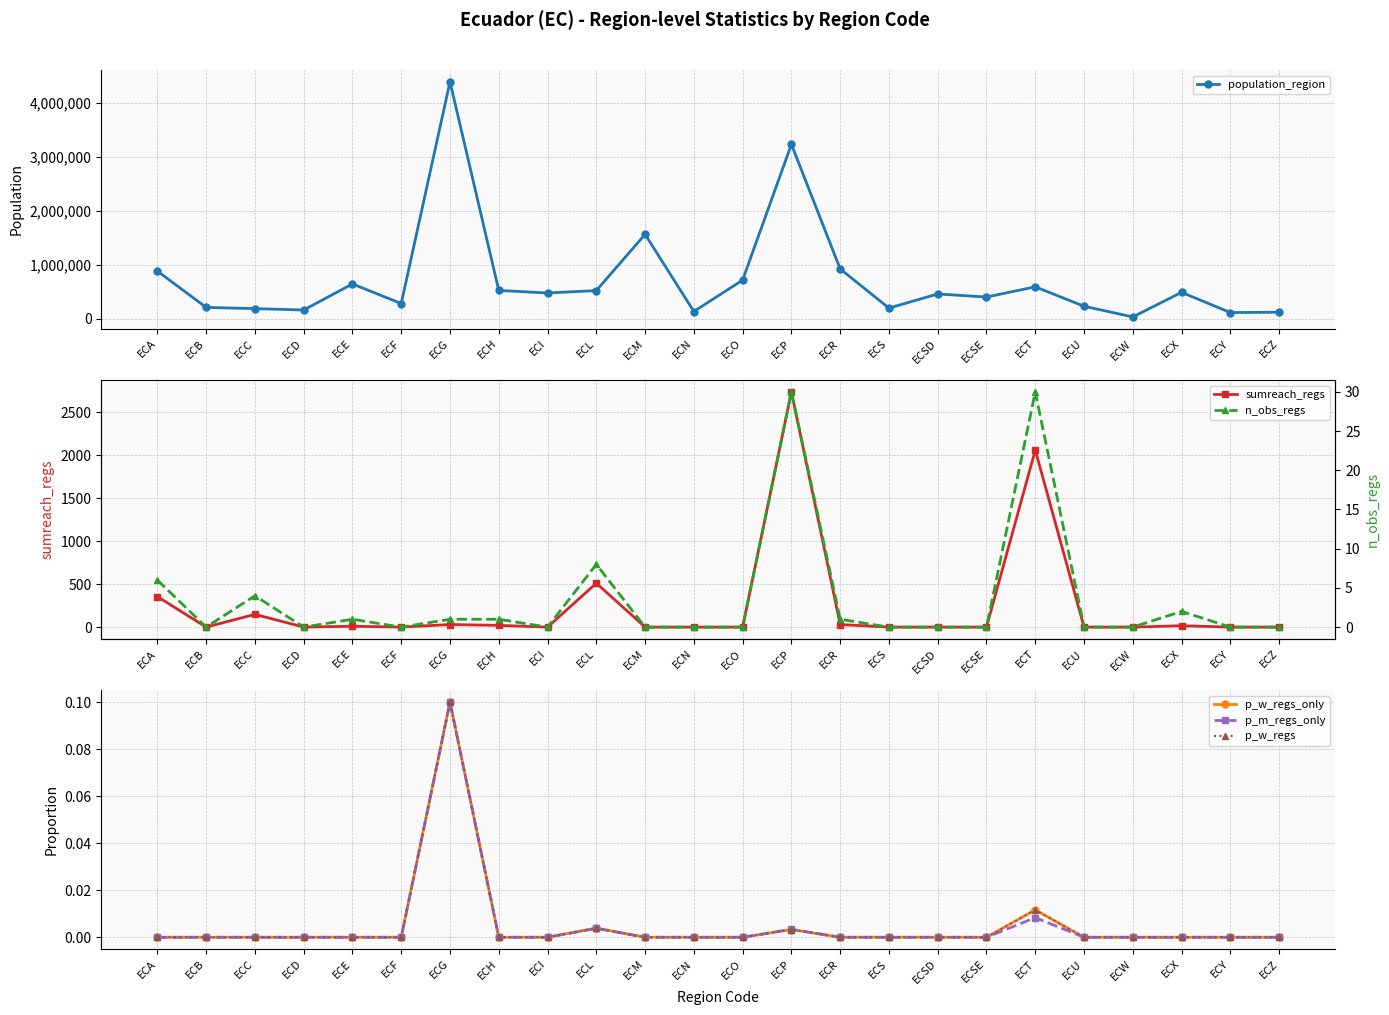

Which series changed the most between ECF and ECO?

population_region